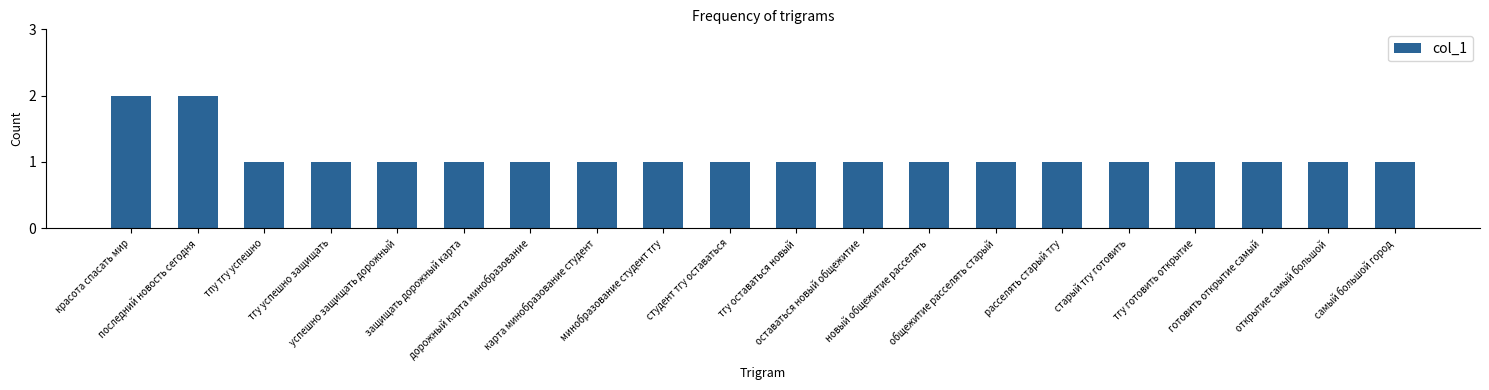

Reading right to left, extract all data points from this chart.

1	1	1	1	1	1	1	1	1	1	1	1	1	1	1	1	1	1	2	2